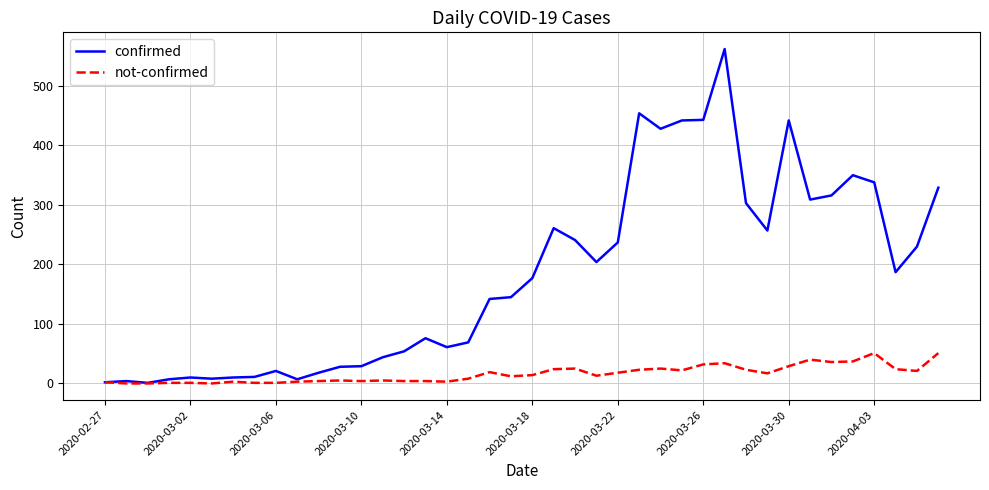

Count the number of categories in the chart.

40